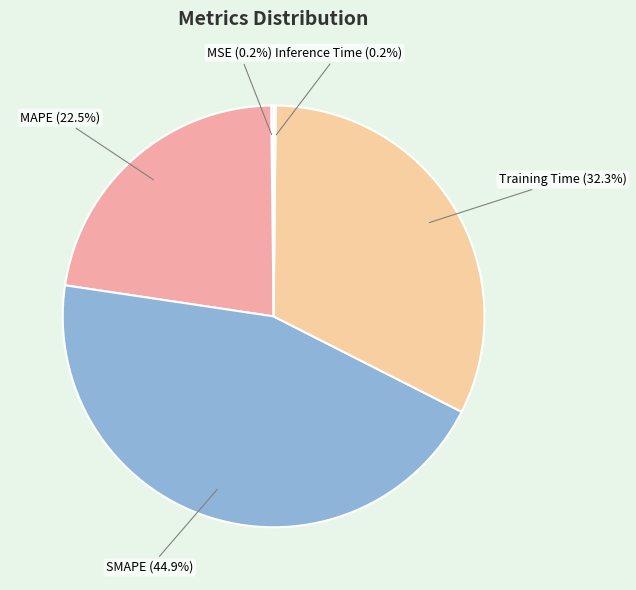

What is the ratio of the value at MAPE to the value at SMAPE?

0.5